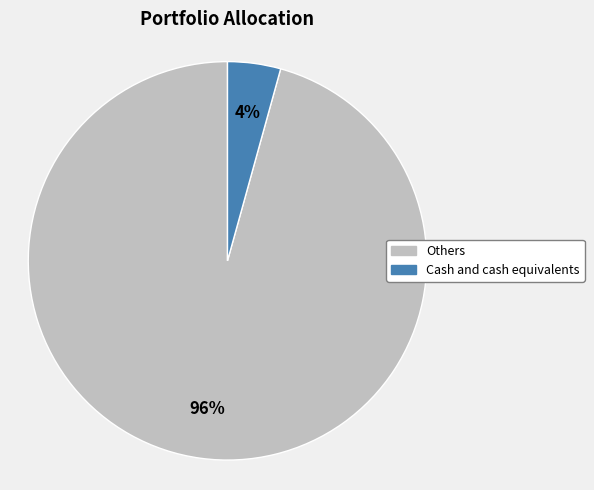

To the nearest percent, what is the combined percentage of Cash and cash equivalents and Others?

100%